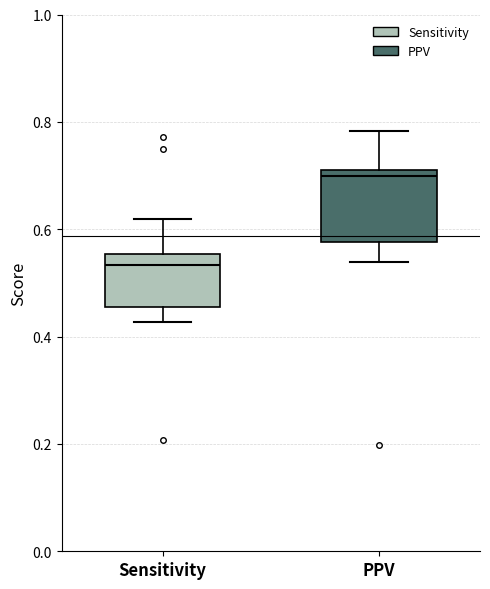

Which box is the tallest, from its lower edge to its upper edge?

PPV